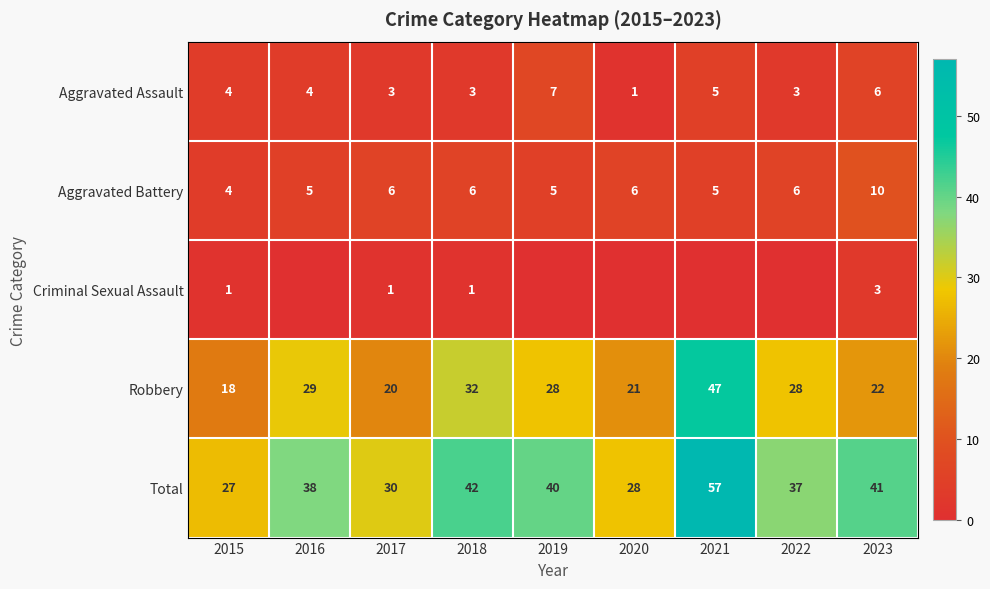

The Aggravated Battery series shows 6 at 2015. True or false?

False